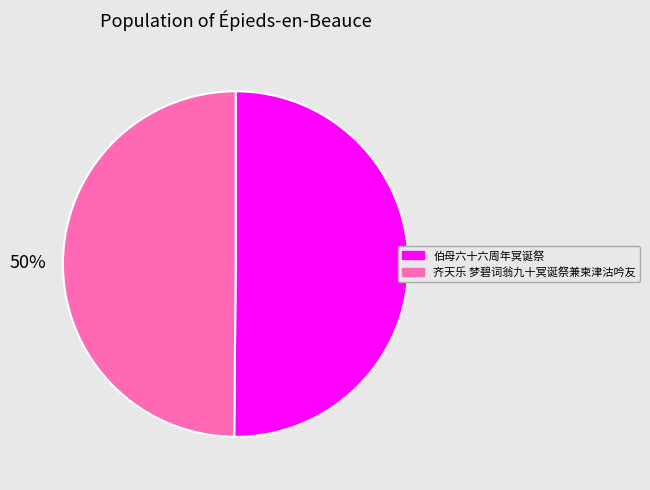

Is it true that 伯母六十六周年冥诞祭 is 50% of the pie?

True